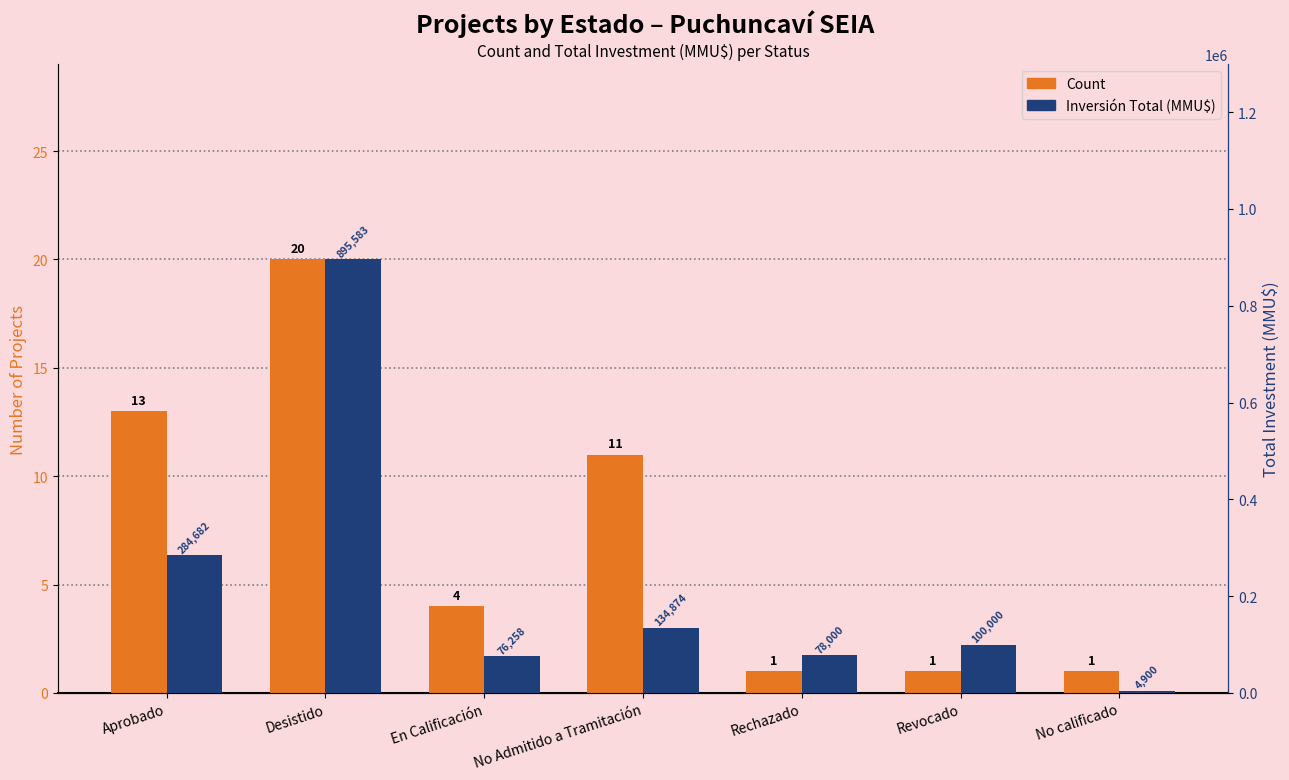

What is the maximum value shown in the chart?

895583